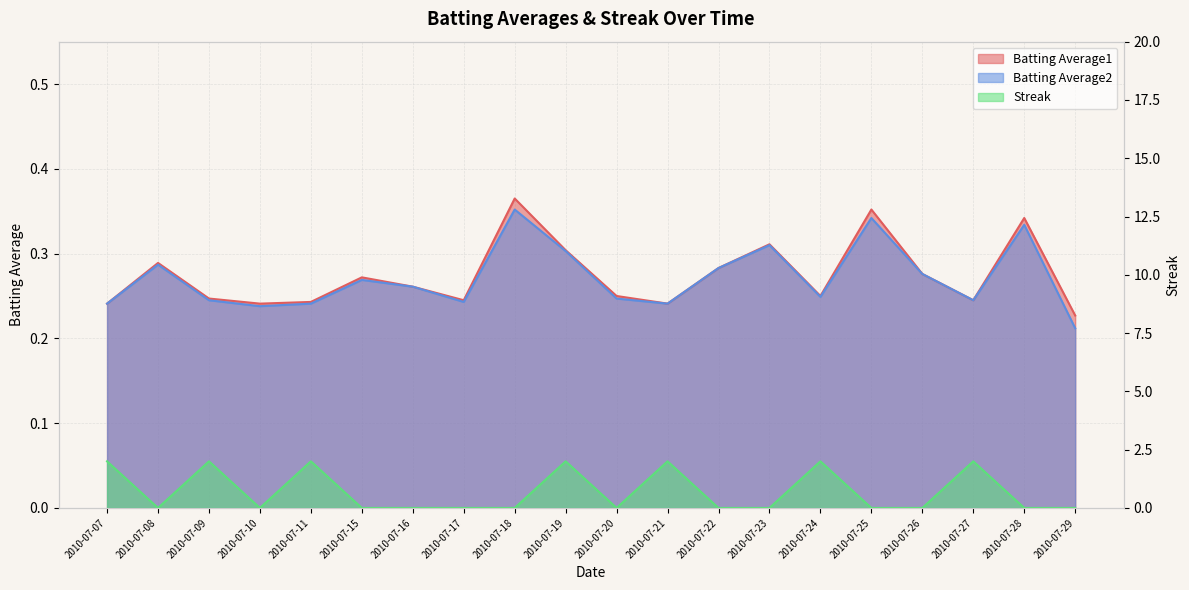

Which series has the widest spread of values?

Streak